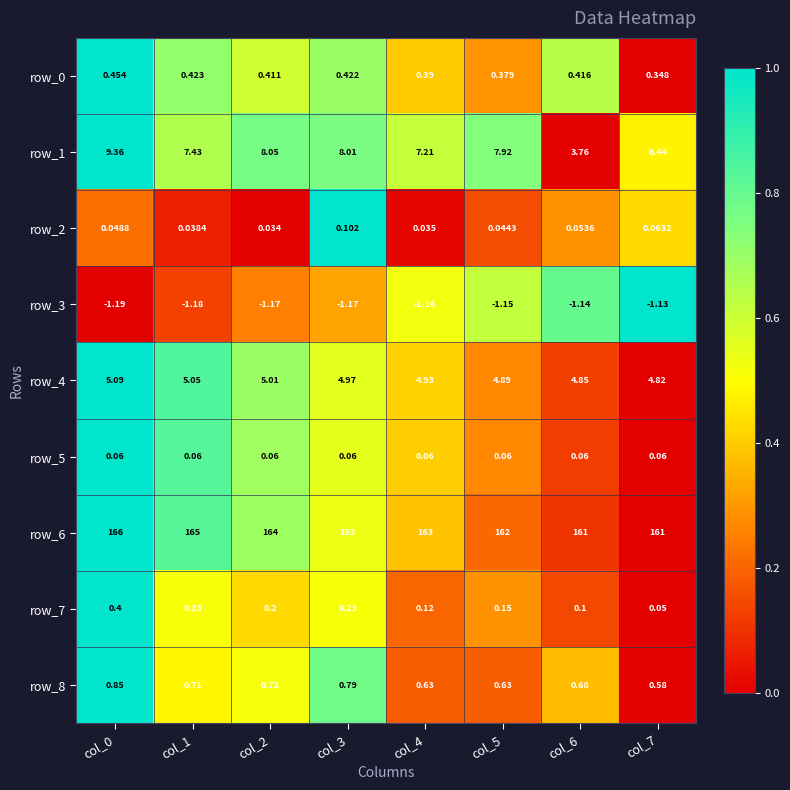

What is the total value across all series at col_7?

172.2